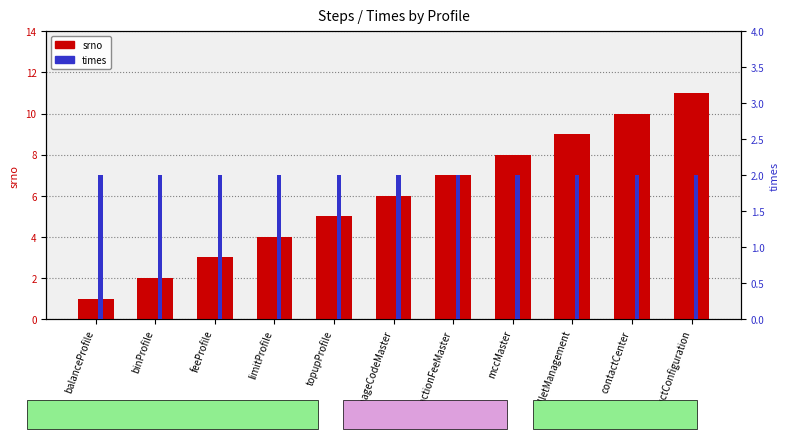

Which category has the lowest value in the times series?

balanceProfile